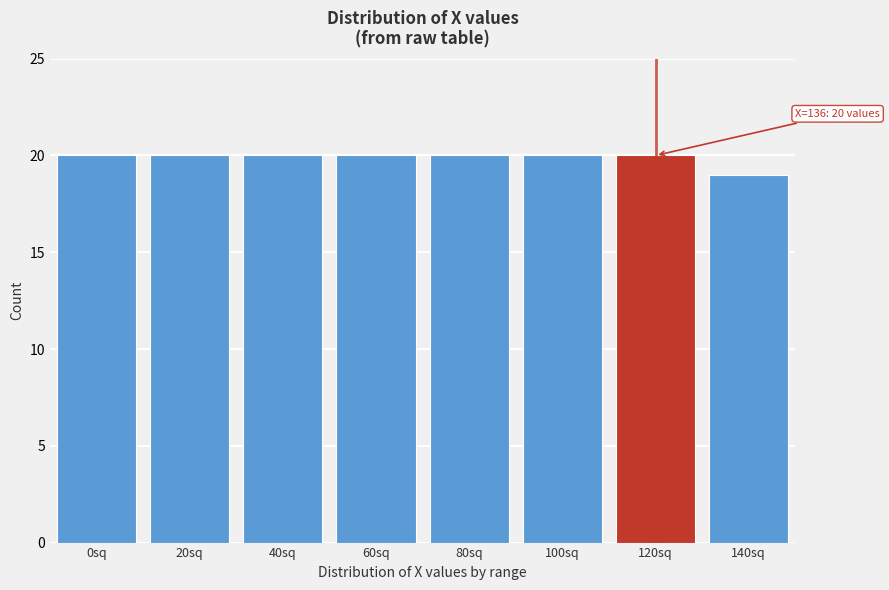

Reading left to right, extract all data points from this chart.

20	20	20	20	20	20	20	19